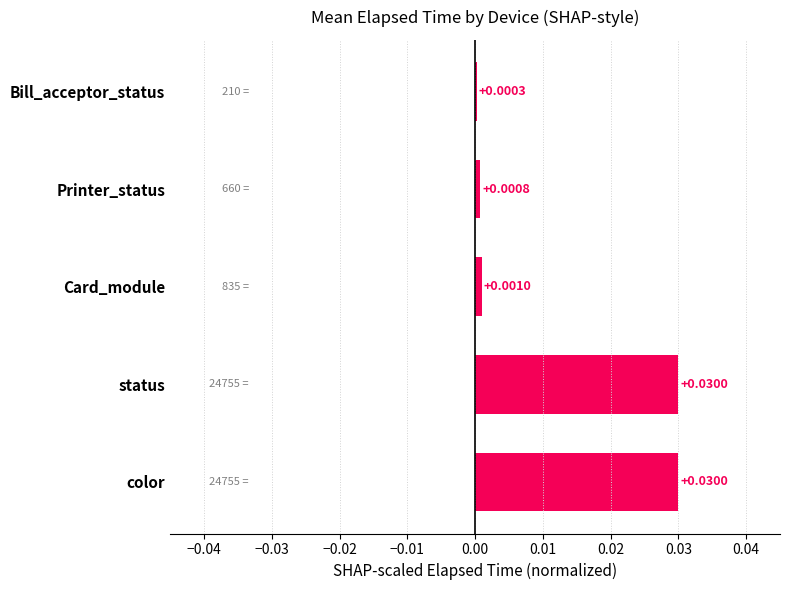

Which has a higher value, status or Bill_acceptor_status?

status